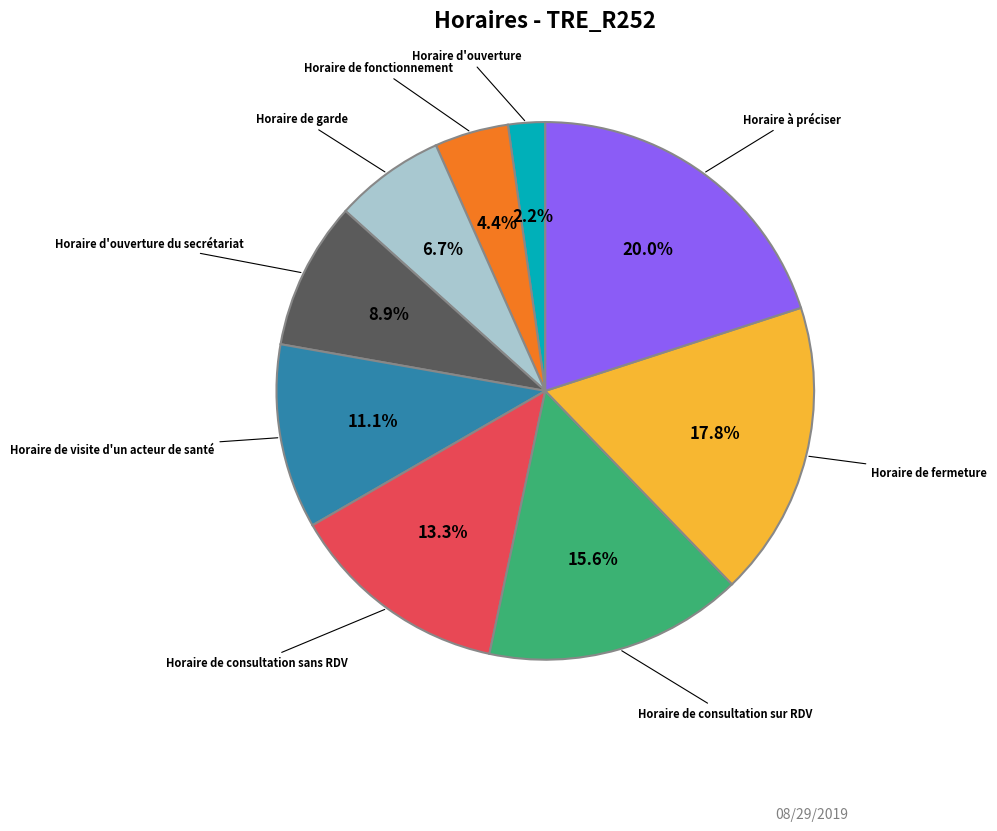

Which has a higher value, Horaire de fermeture or Horaire de garde?

Horaire de fermeture